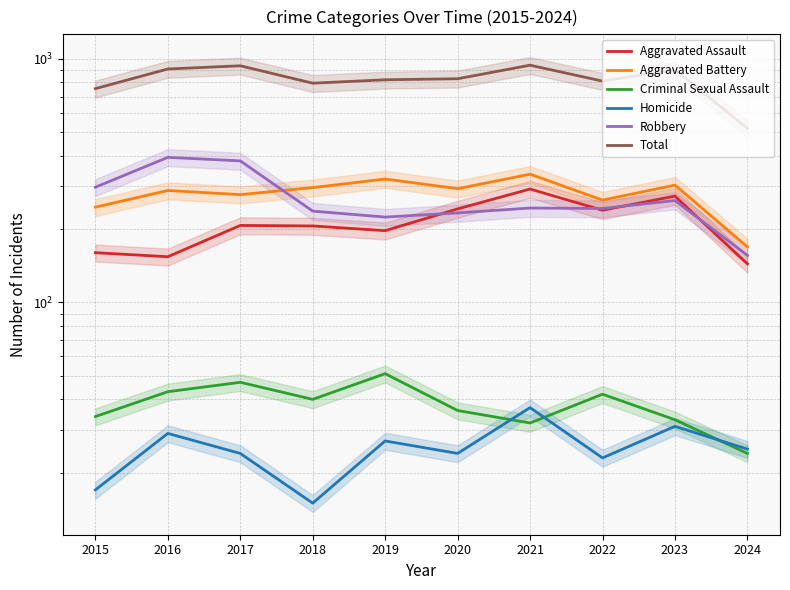

Is the value of Robbery at 2024 greater than the value of Criminal Sexual Assault at 2022?

Yes